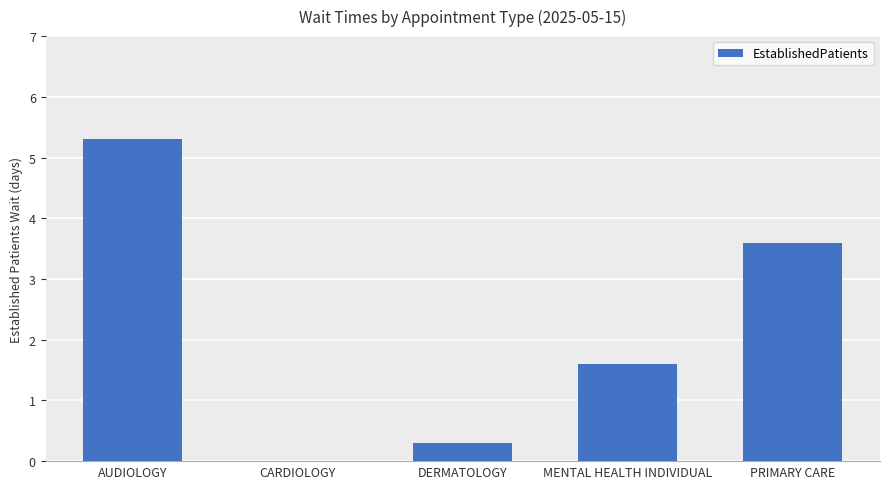

Does the chart contain stacked bars?

No